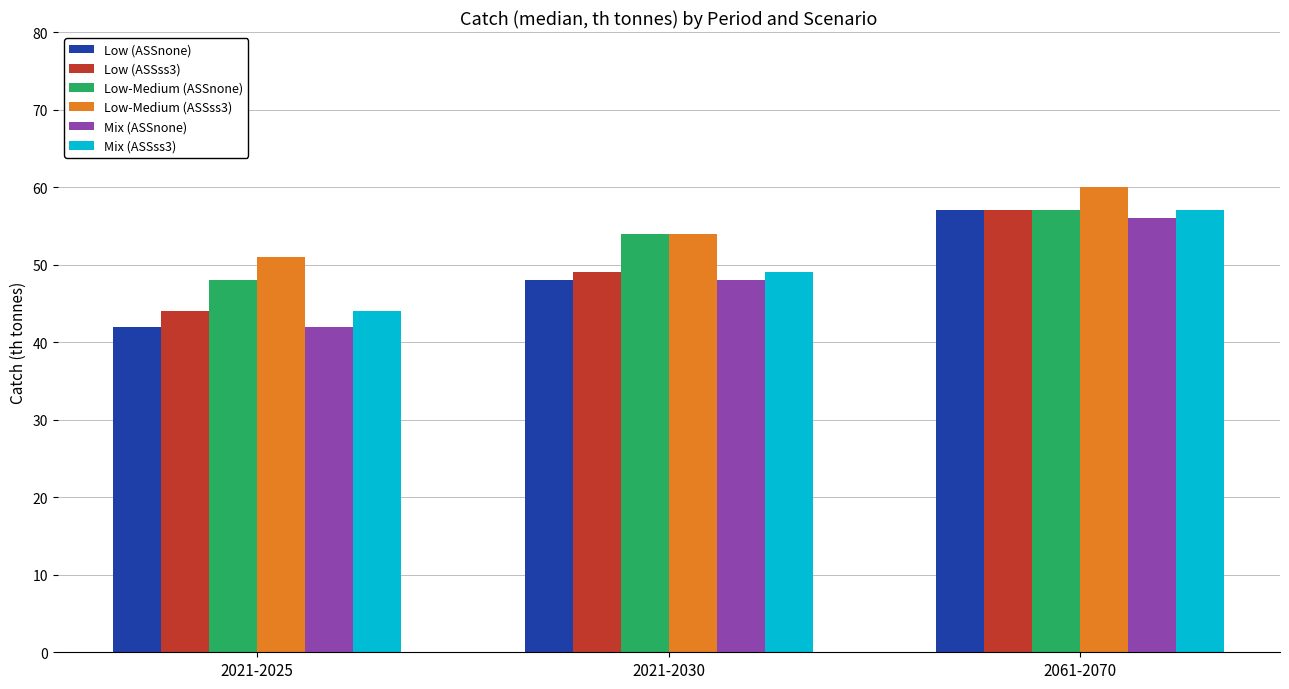

Reading left to right, transcribe all the data shown in this chart.

Low (ASSnone): 2021-2025=42	2021-2030=48	2061-2070=57
Low (ASSss3): 2021-2025=44	2021-2030=49	2061-2070=57
Low-Medium (ASSnone): 2021-2025=48	2021-2030=54	2061-2070=57
Low-Medium (ASSss3): 2021-2025=51	2021-2030=54	2061-2070=60
Mix (ASSnone): 2021-2025=42	2021-2030=48	2061-2070=56
Mix (ASSss3): 2021-2025=44	2021-2030=49	2061-2070=57